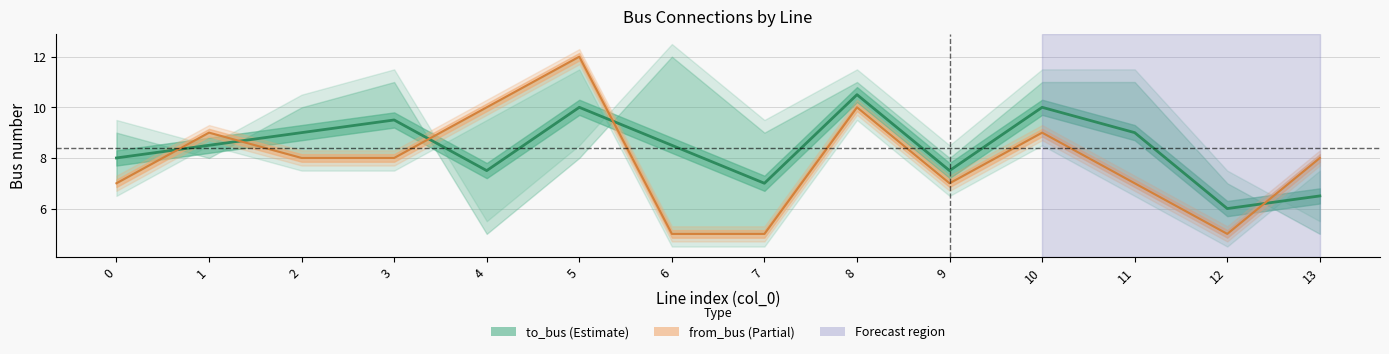

How many lines are shown in the chart?

1